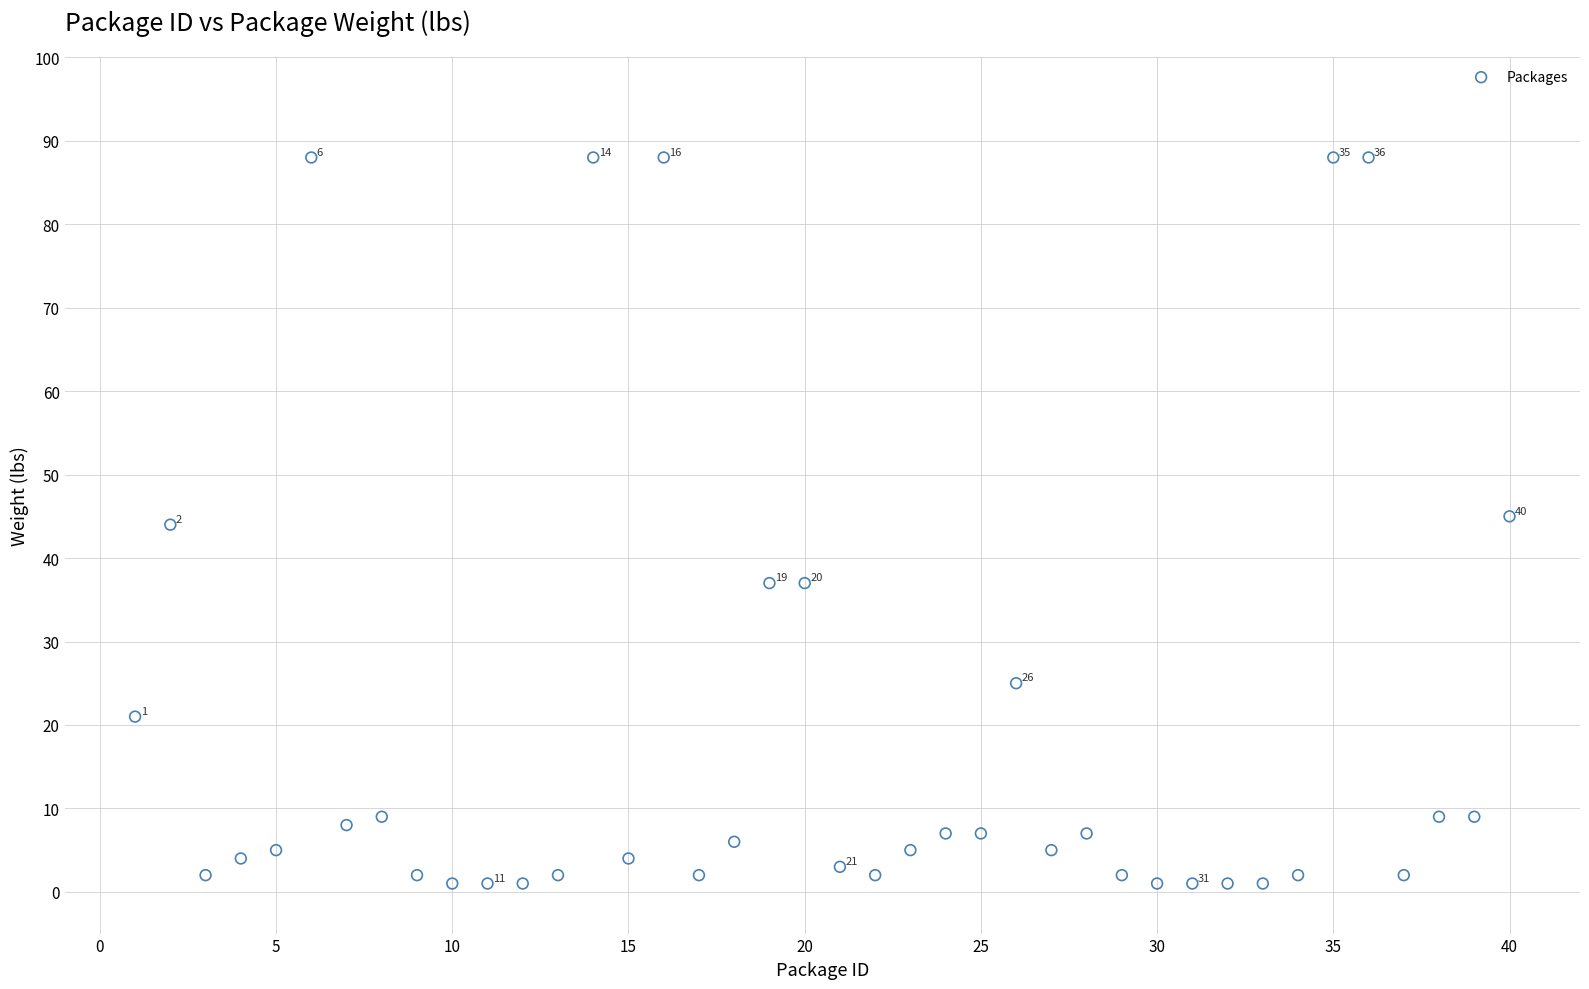

What is the range of Y values (max minus min)?

87